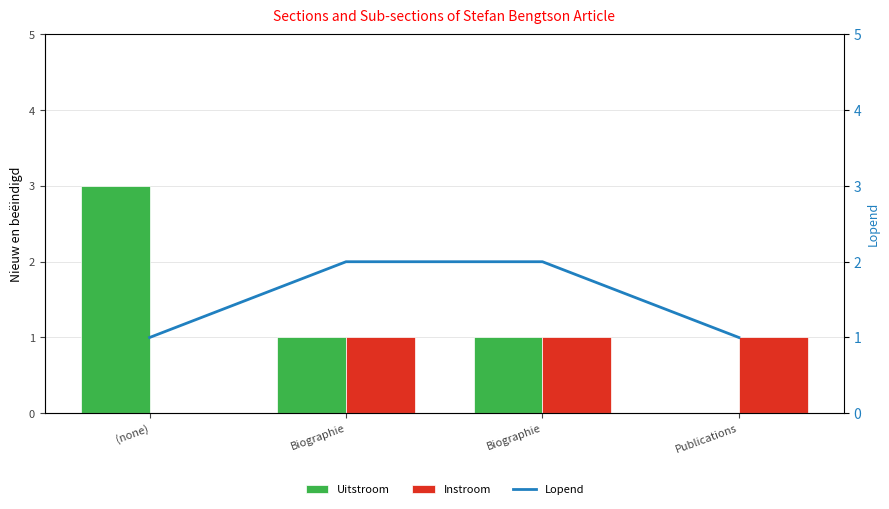

What is the sum of all Instroom values?

3